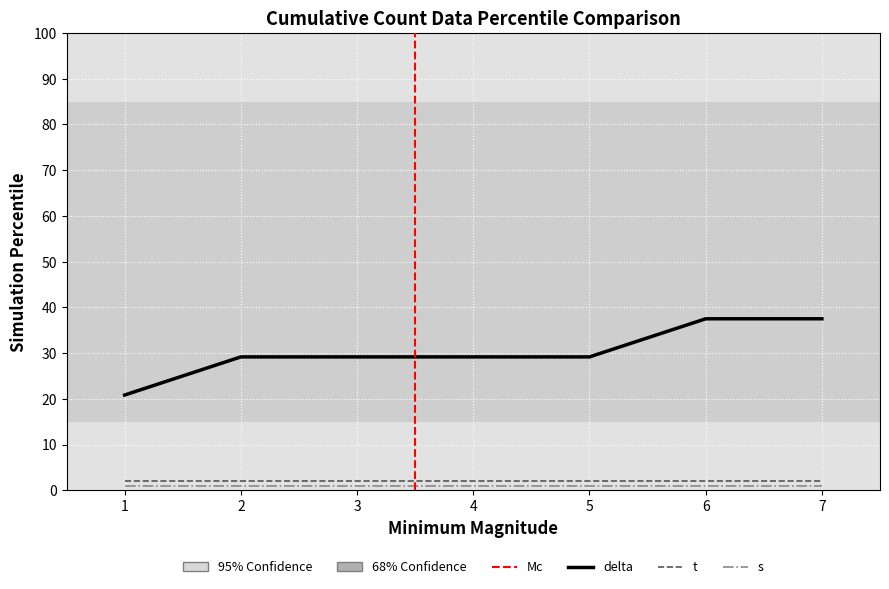

True or false: delta and s cross at least once.

False